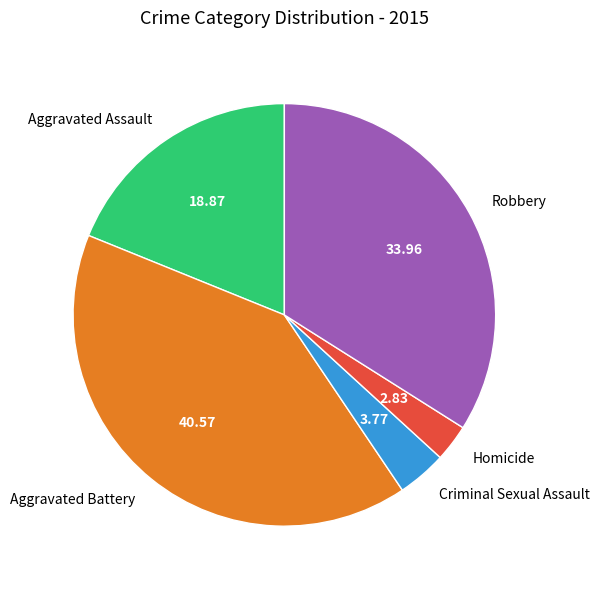

Which category has the smallest portion of the pie?

Homicide